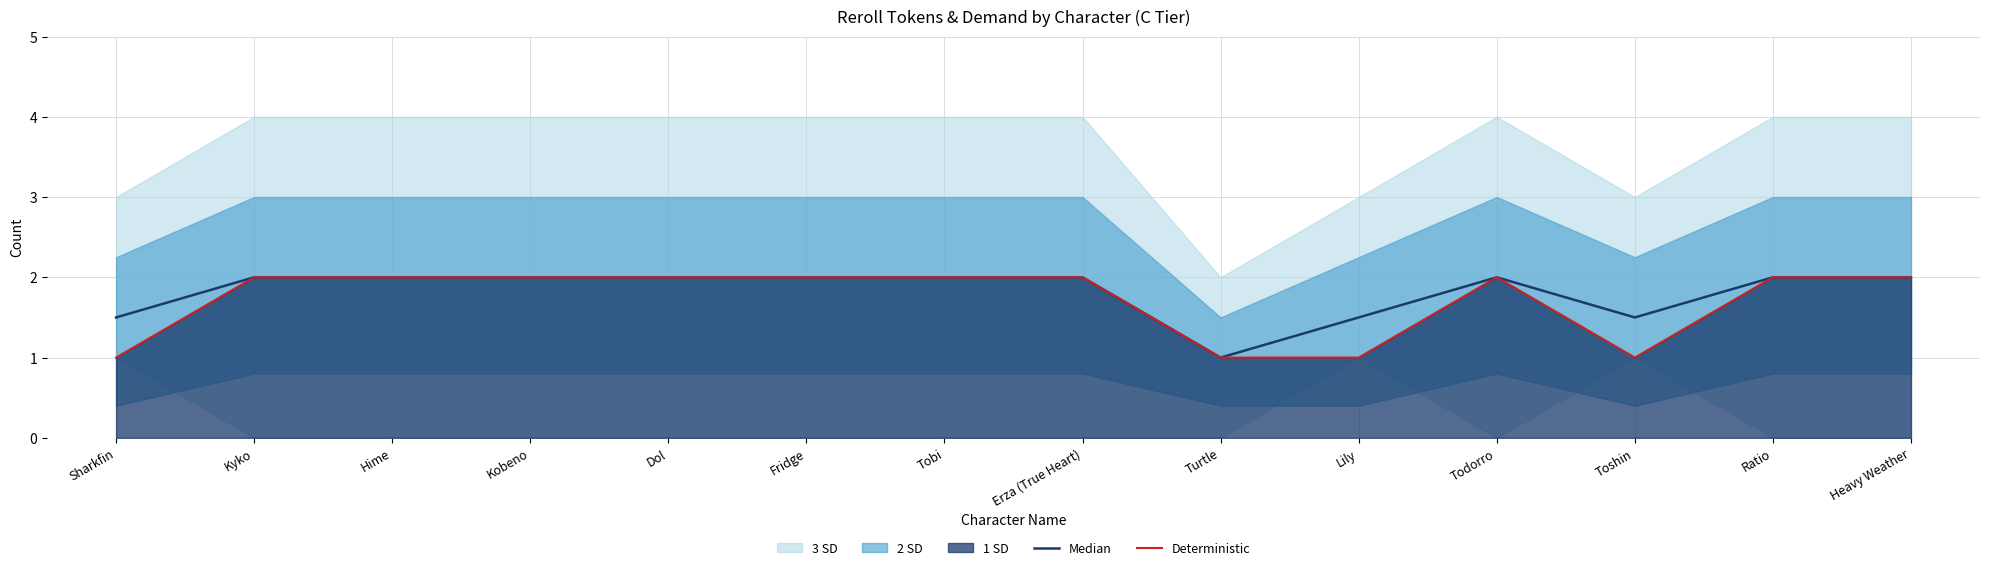

At which category does the chart reach its peak across all series?

Kyko